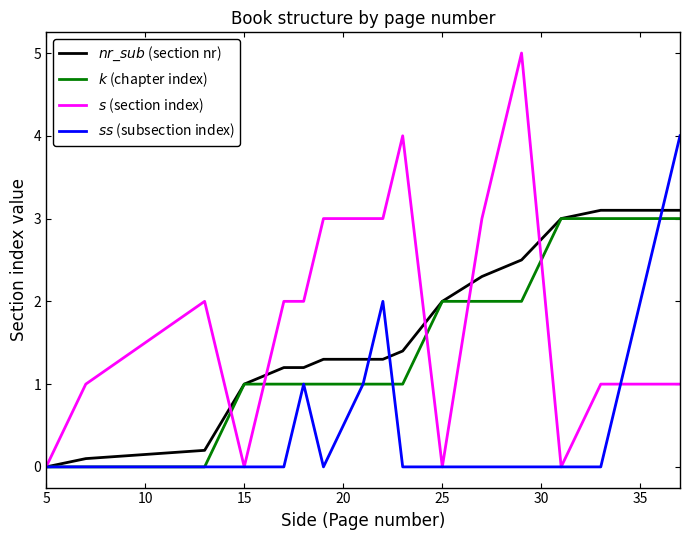

True or false: $nr\_sub$ (section nr) has more than 0 points higher than both neighbors.

False